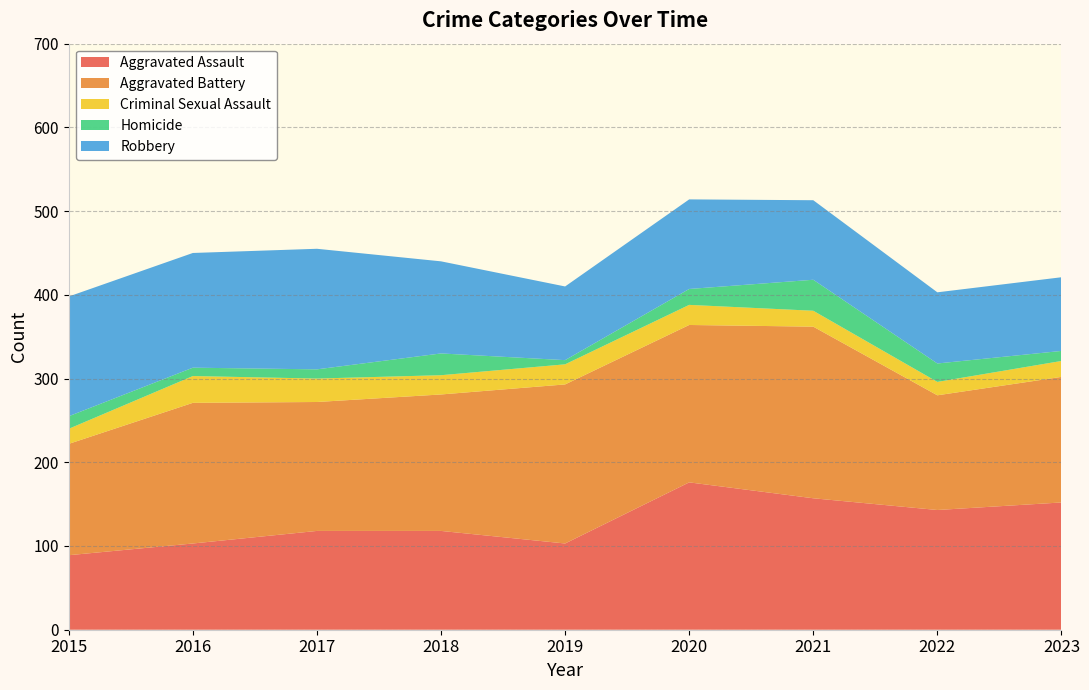

Reading left to right, transcribe all the data shown in this chart.

Aggravated Assault: 2015=89	2016=103	2017=118	2018=118	2019=103	2020=176	2021=157	2022=143	2023=152
Aggravated Battery: 2015=133	2016=168	2017=154	2018=163	2019=190	2020=188	2021=205	2022=137	2023=150
Criminal Sexual Assault: 2015=18	2016=32	2017=28	2018=23	2019=24	2020=24	2021=19	2022=16	2023=19
Homicide: 2015=15	2016=10	2017=11	2018=26	2019=5	2020=19	2021=37	2022=22	2023=12
Robbery: 2015=143	2016=137	2017=144	2018=110	2019=88	2020=107	2021=95	2022=85	2023=88